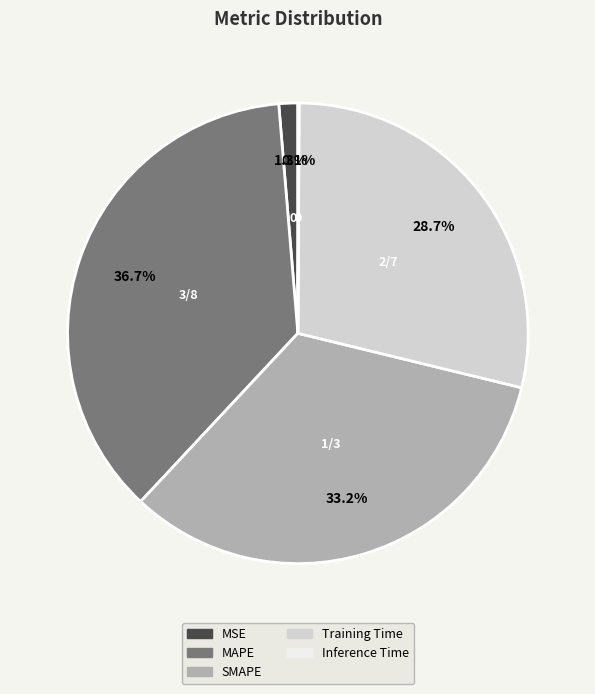

Does MAPE account for over 50% of the chart?

No